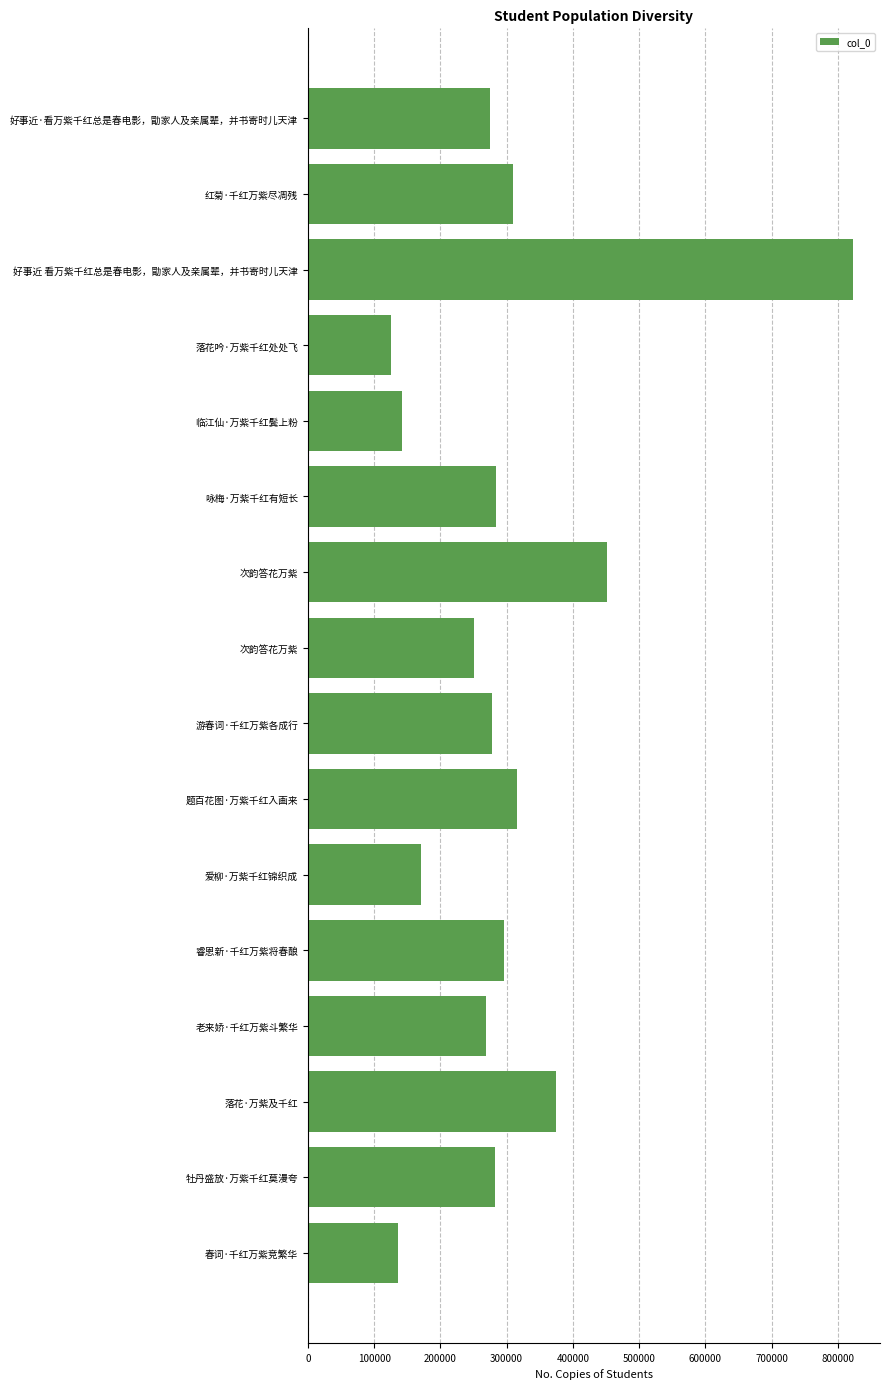

How many series are shown in this chart?

1